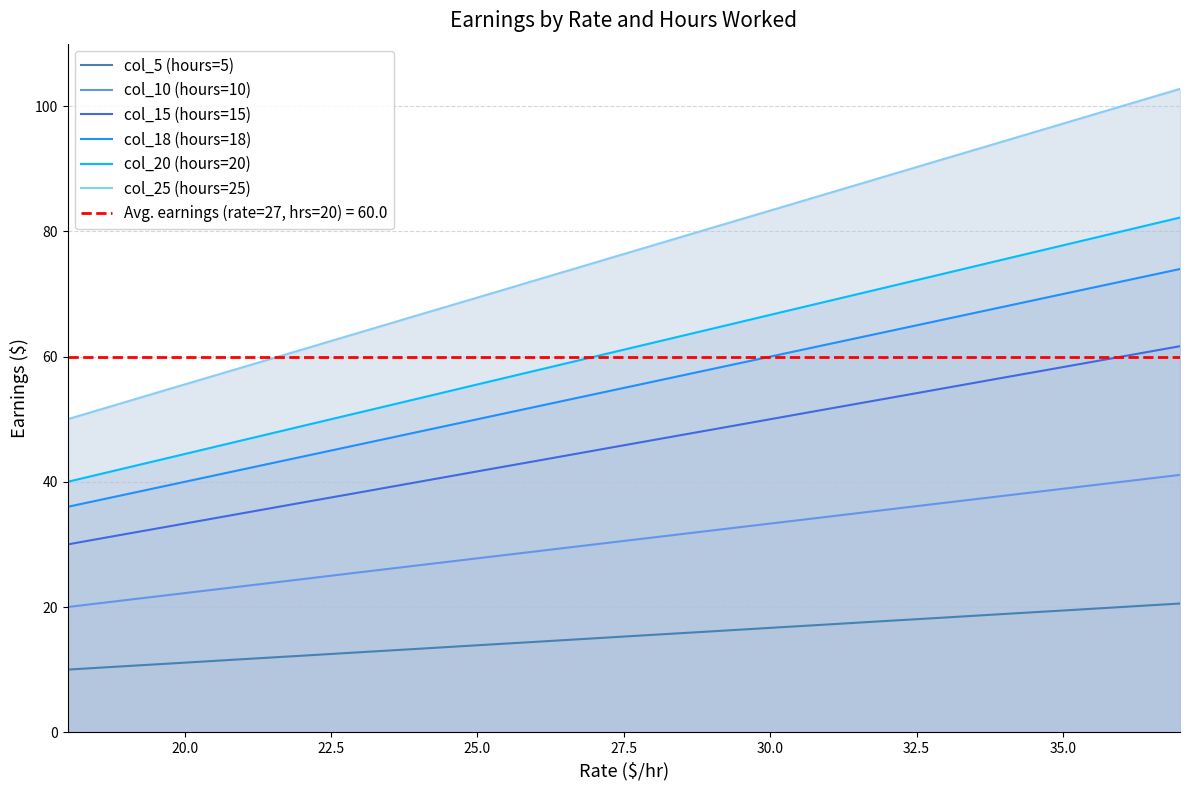

What is the maximum value for col_18 (hours=18)?

74.0